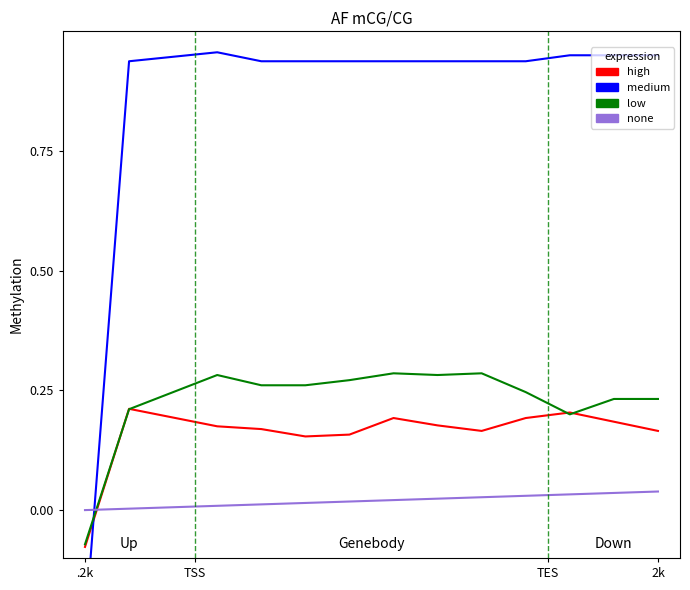

What is the value of the medium point at the 6th from the left?

0.9